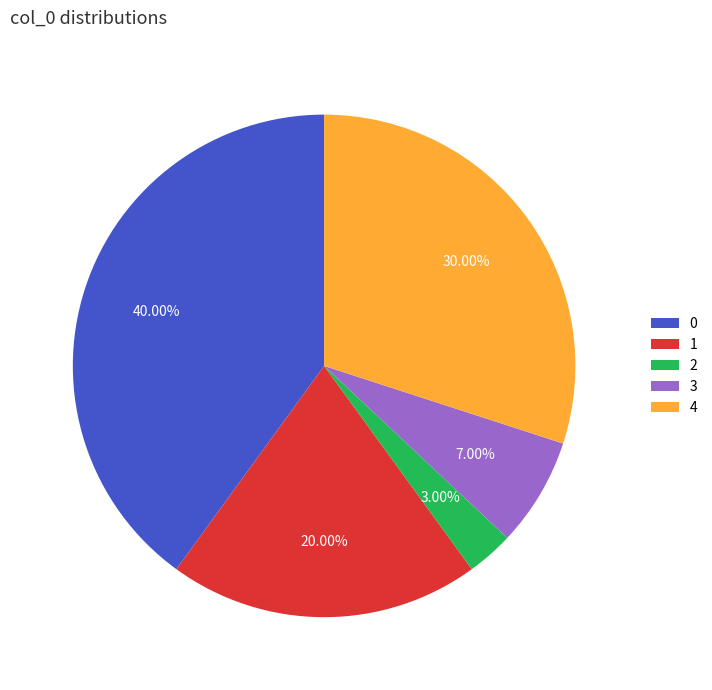

What percentage is NOT represented by 4?

70.0%